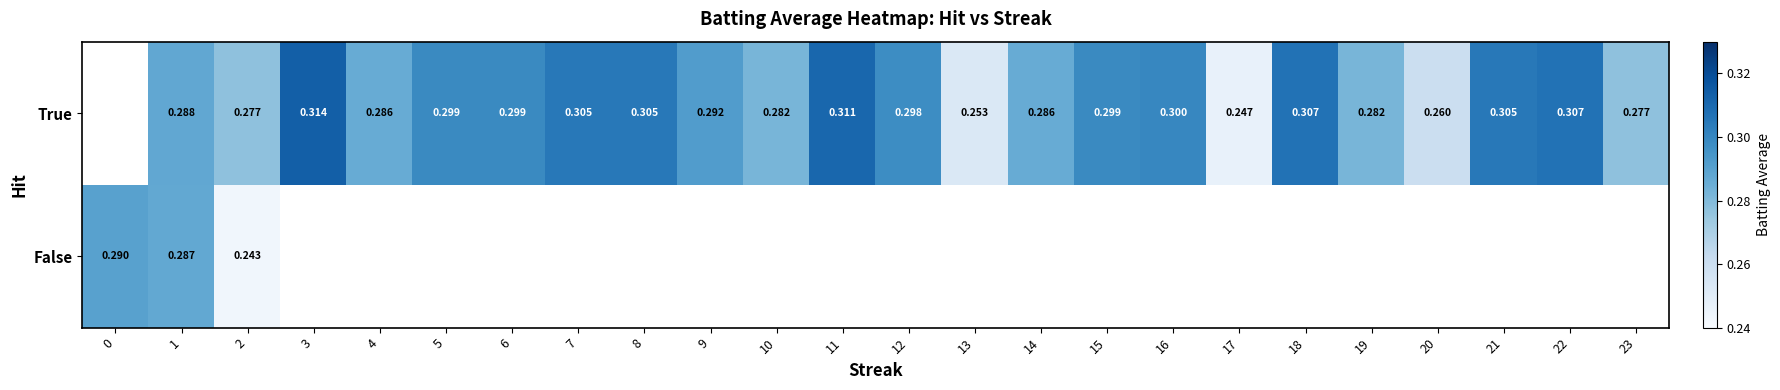

What is the maximum value shown in the chart?

0.3